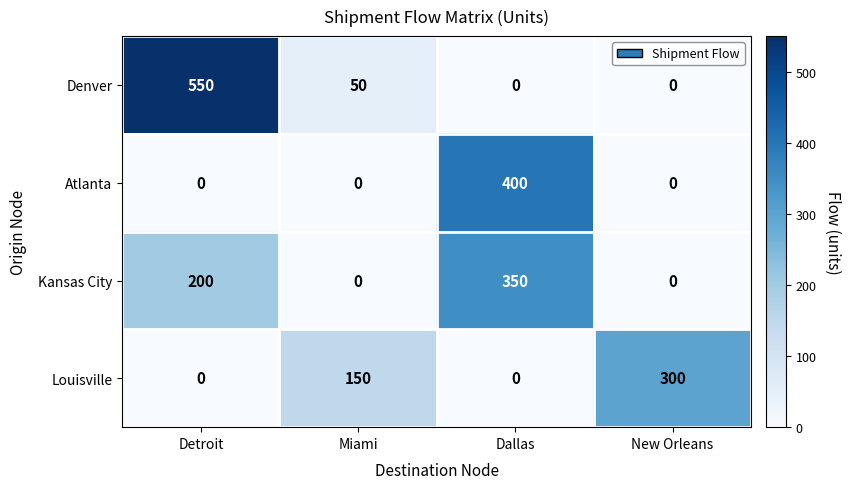

List the series in order of their overall mean, lowest first.

Atlanta, Louisville, Kansas City, Denver